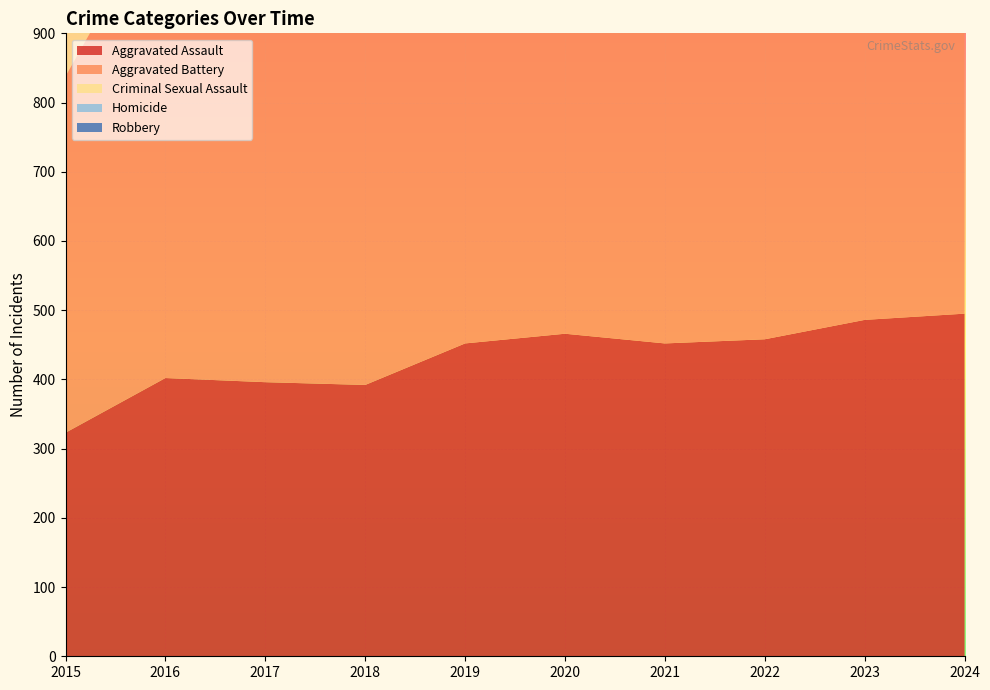

Reading left to right, what are all the values shown in this chart?

Aggravated Assault: 2015=323	2016=402	2017=396	2018=392	2019=452	2020=466	2021=452	2022=458	2023=486	2024=495
Aggravated Battery: 2015=515	2016=691	2017=623	2018=600	2019=608	2020=686	2021=587	2022=446	2023=529	2024=545
Criminal Sexual Assault: 2015=105	2016=87	2017=91	2018=123	2019=102	2020=89	2021=81	2022=93	2023=98	2024=101
Homicide: 2015=50	2016=87	2017=82	2018=56	2019=53	2020=81	2021=69	2022=49	2023=48	2024=48
Robbery: 2015=726	2016=819	2017=780	2018=741	2019=577	2020=637	2021=506	2022=495	2023=687	2024=610